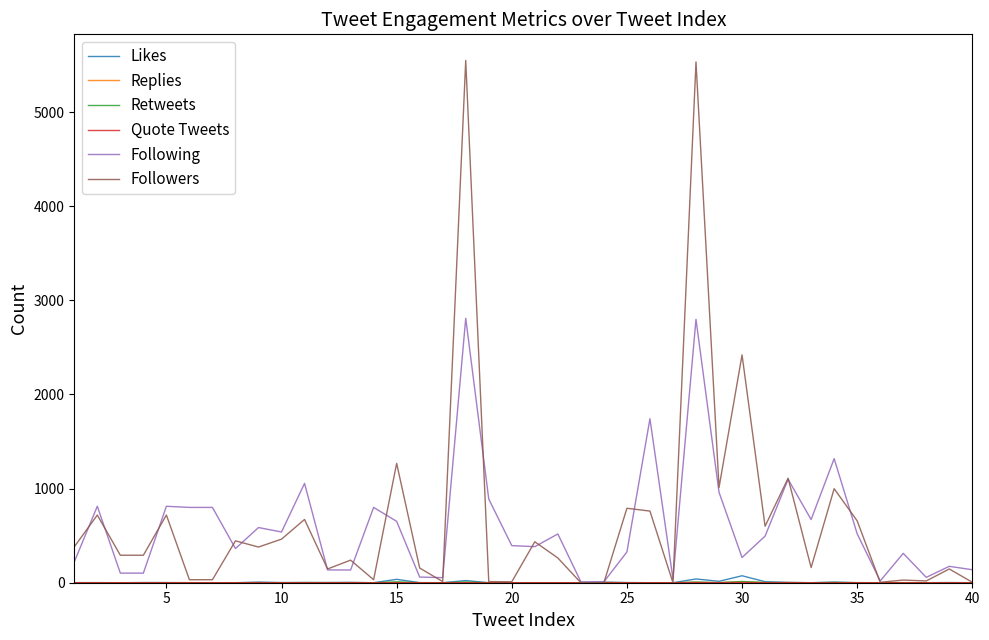

What is the greatest value displayed?

5548